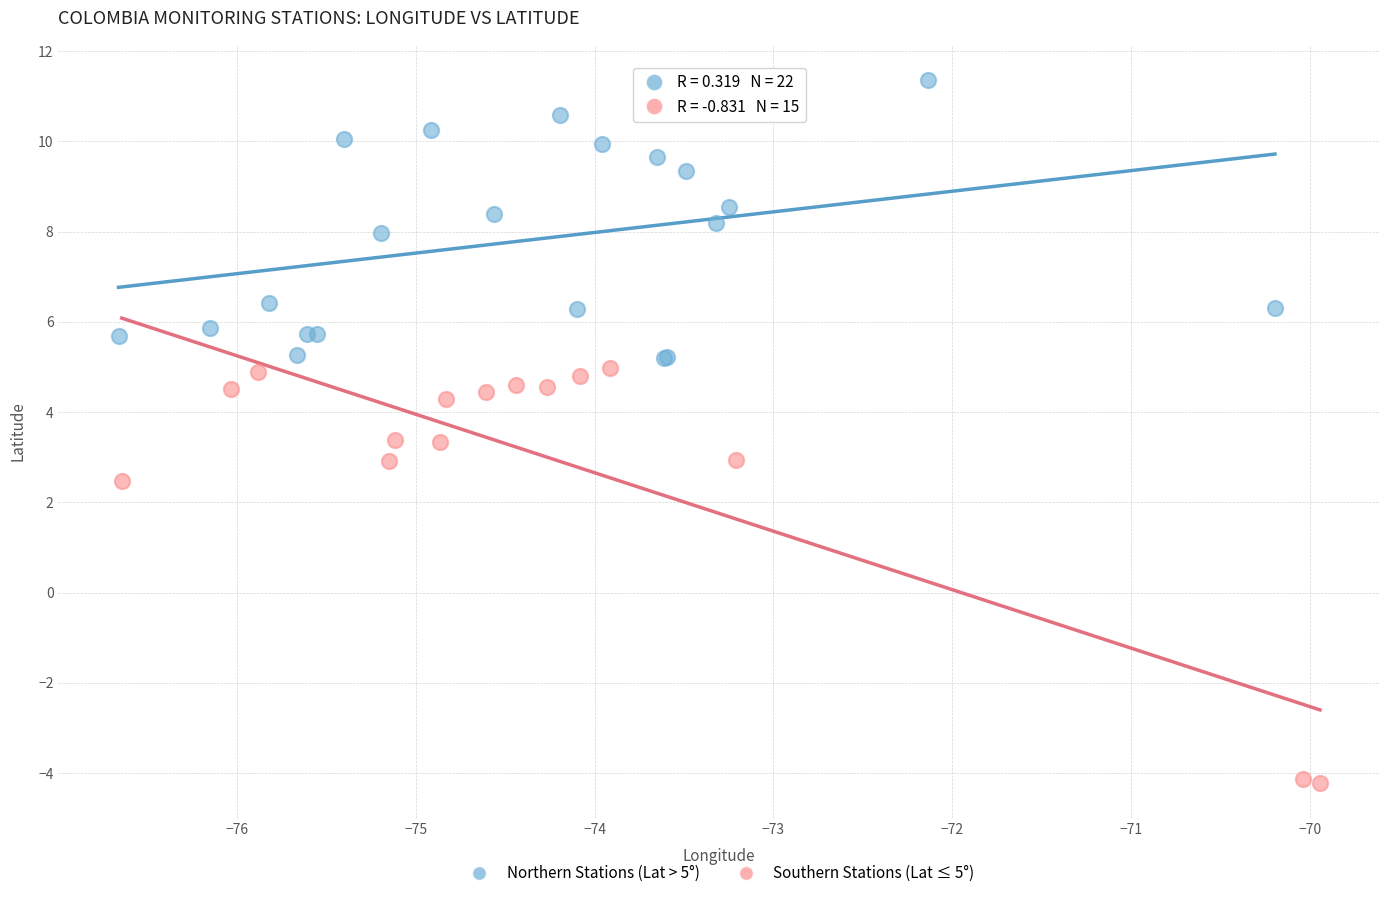

Which series reaches the maximum Y coordinate?

Northern Stations (Lat > 5°)